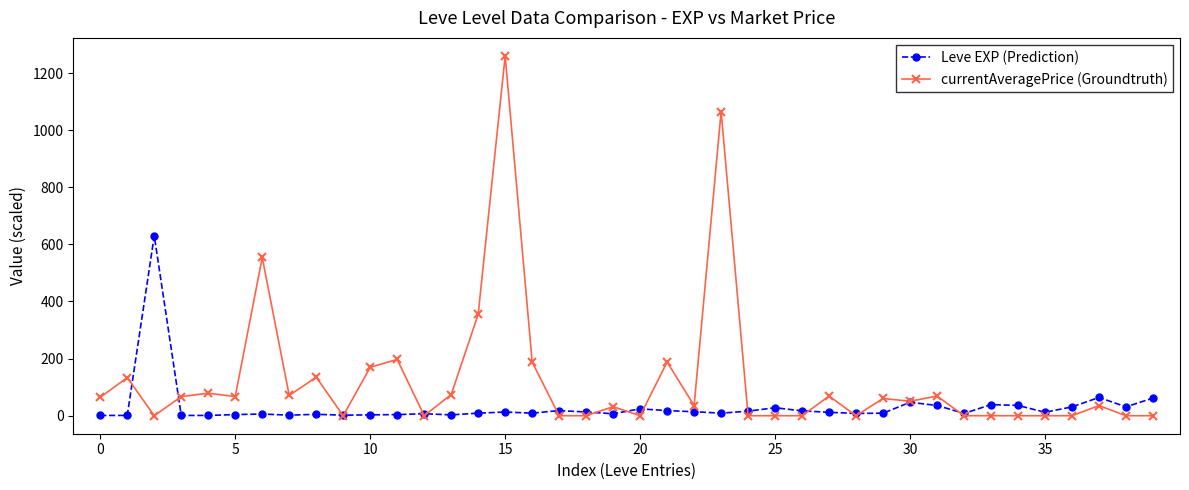

How many data points in currentAveragePrice (Groundtruth) are above 50?

20